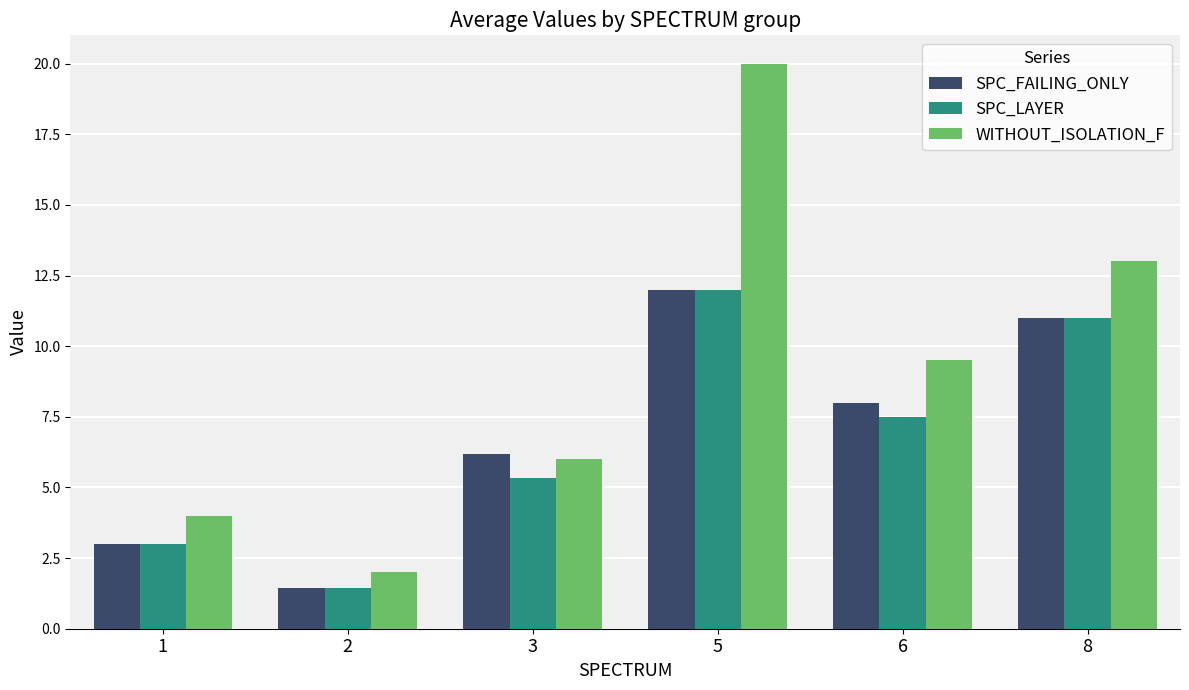

What is the total value across all series at 6?

25.0